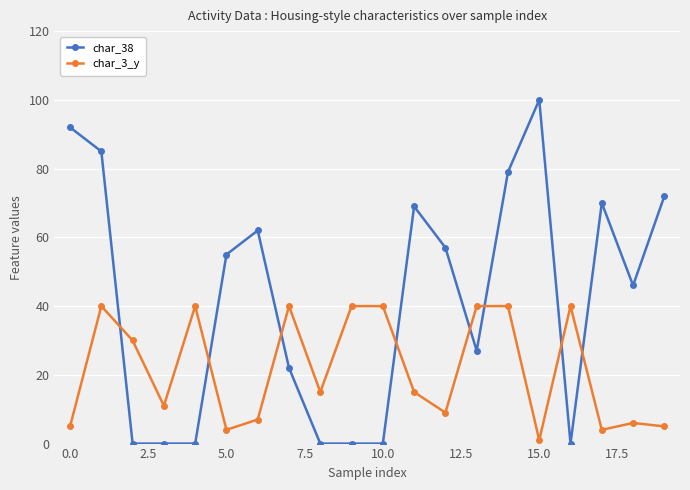

What is the difference between the maximum and minimum values in the char_38 series?

100